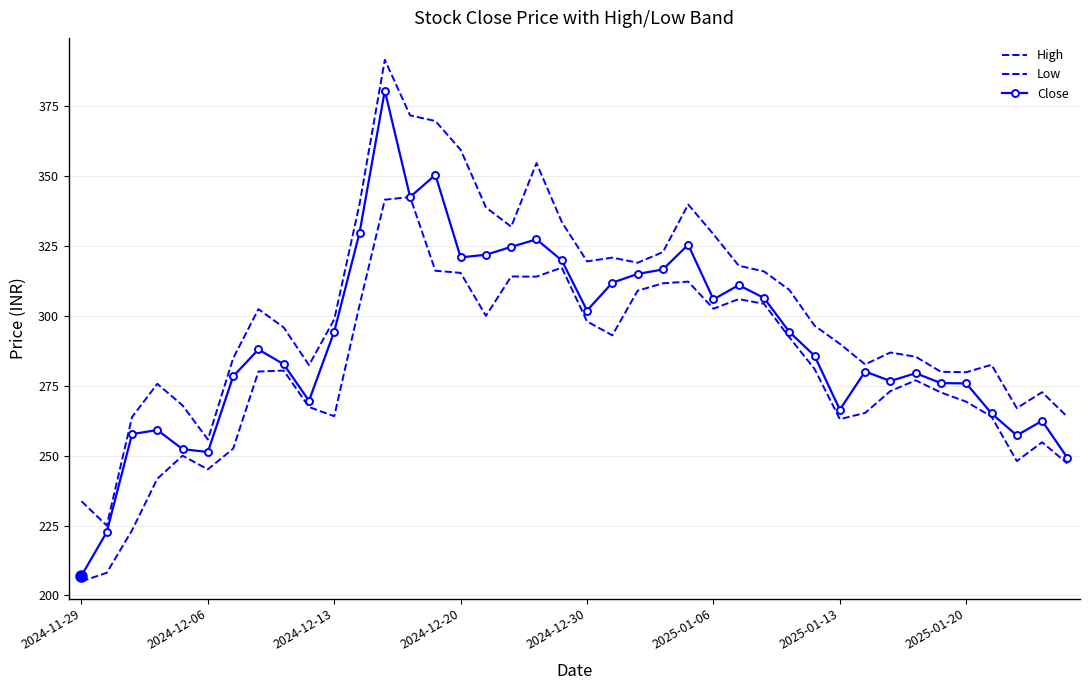

How many values in the Close series exceed 288?

19